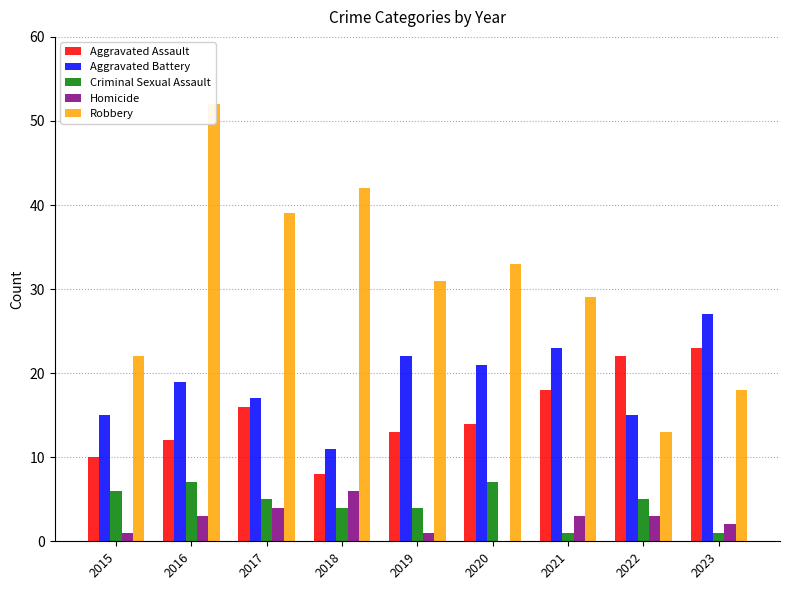

How many data points does each series have?

9